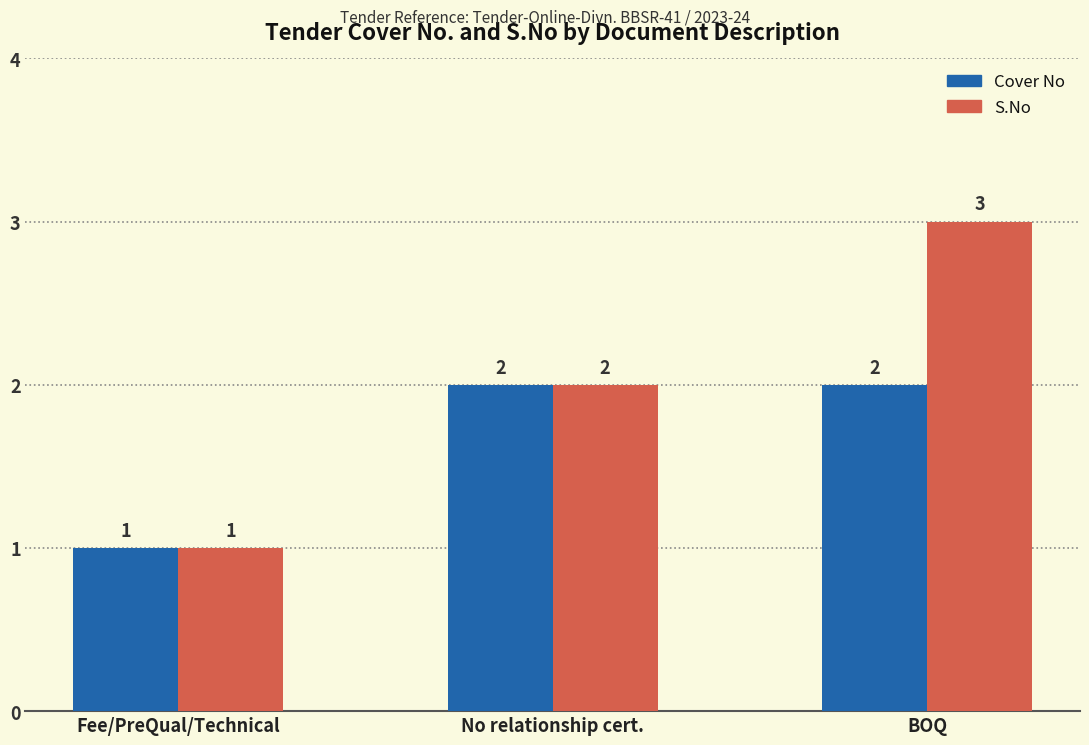

Read the S.No value at BOQ.

3